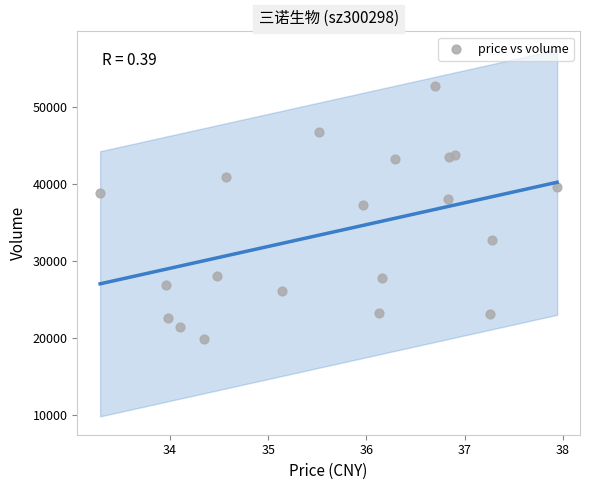

What is the range of Y values (max minus min)?

32877